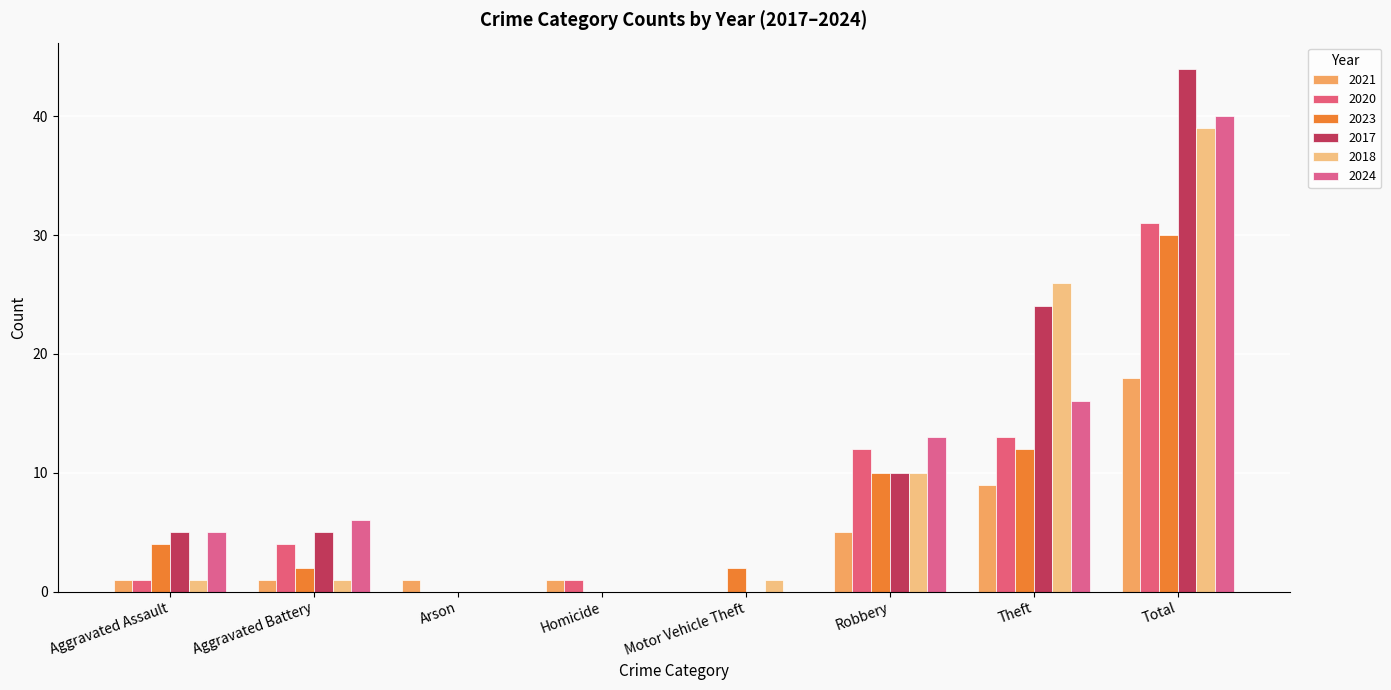

Is it true that 2021 equals 4 at Total?

False